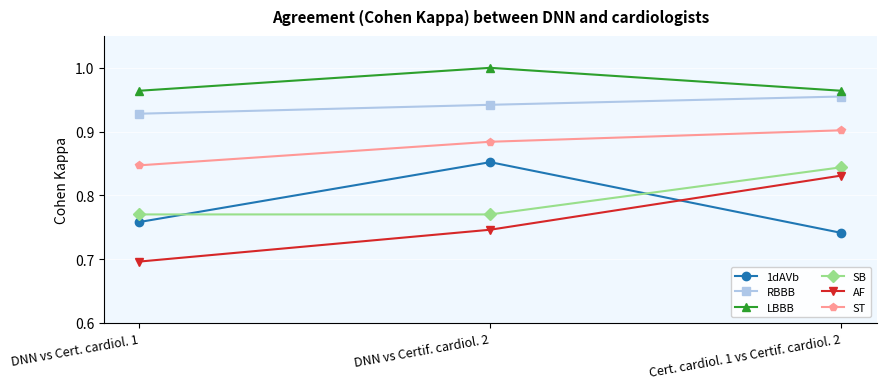

What is the difference between the maximum and second lowest values in the 1dAVb series?

0.1